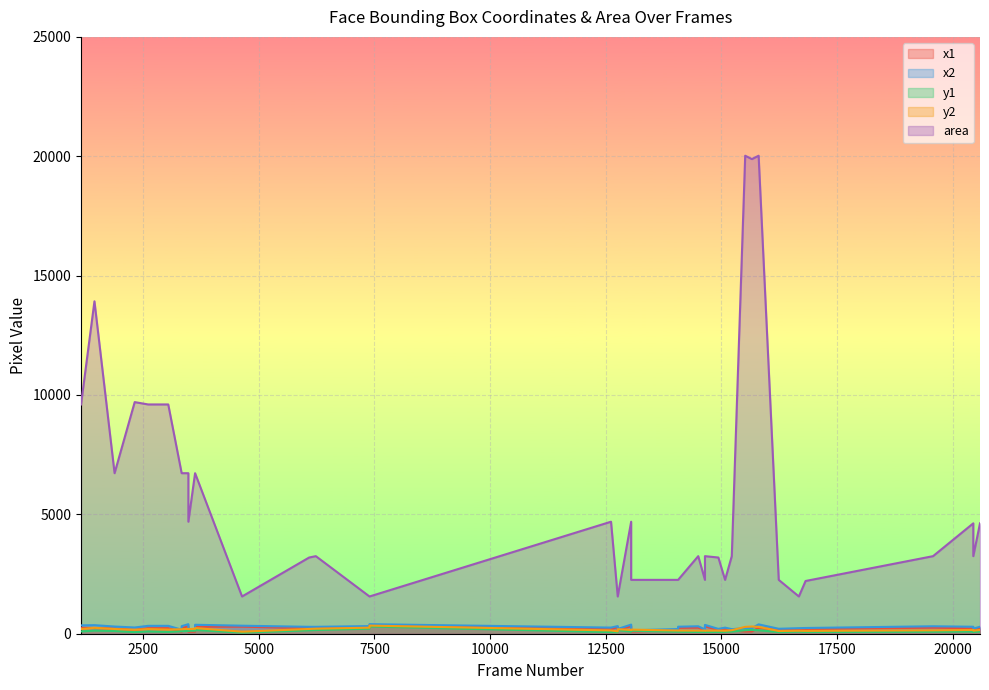

What is the value of the x2 point at the 2nd from the left?

359